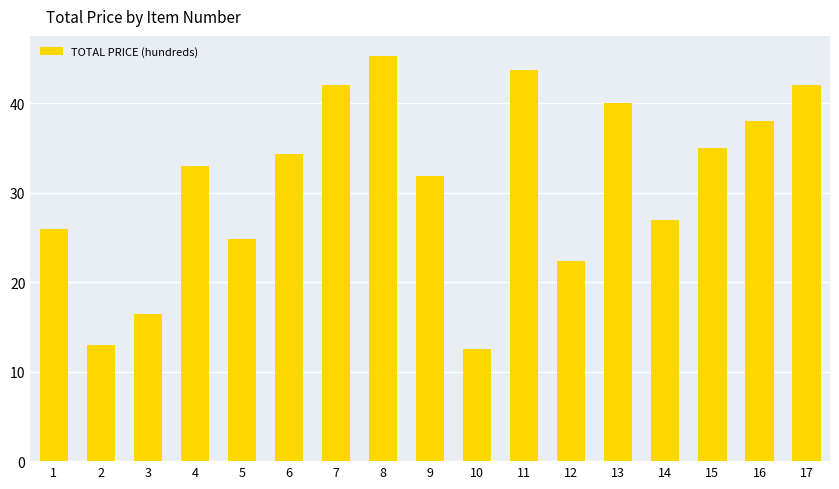

At which label is the value closest to 28?

14